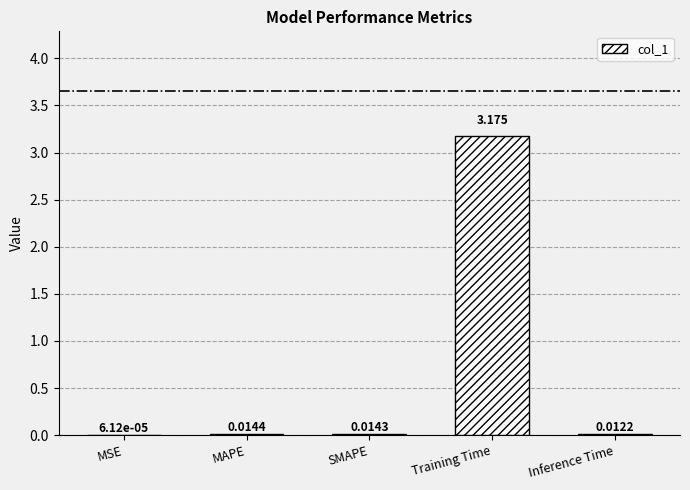

Between Inference Time and Training Time, which is larger?

Training Time